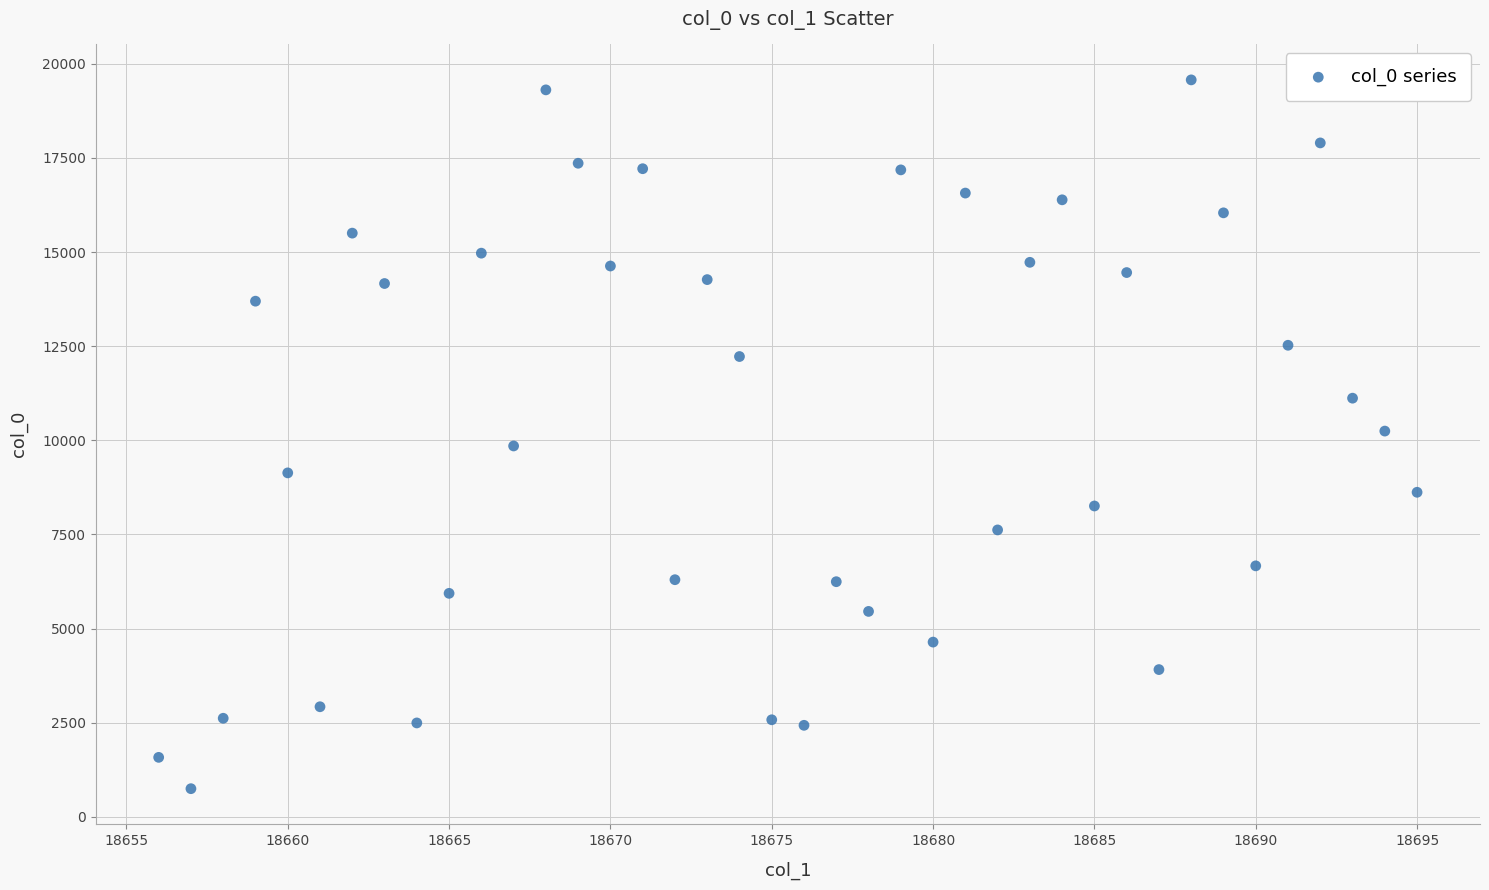

What is the range of Y values (max minus min)?

18824